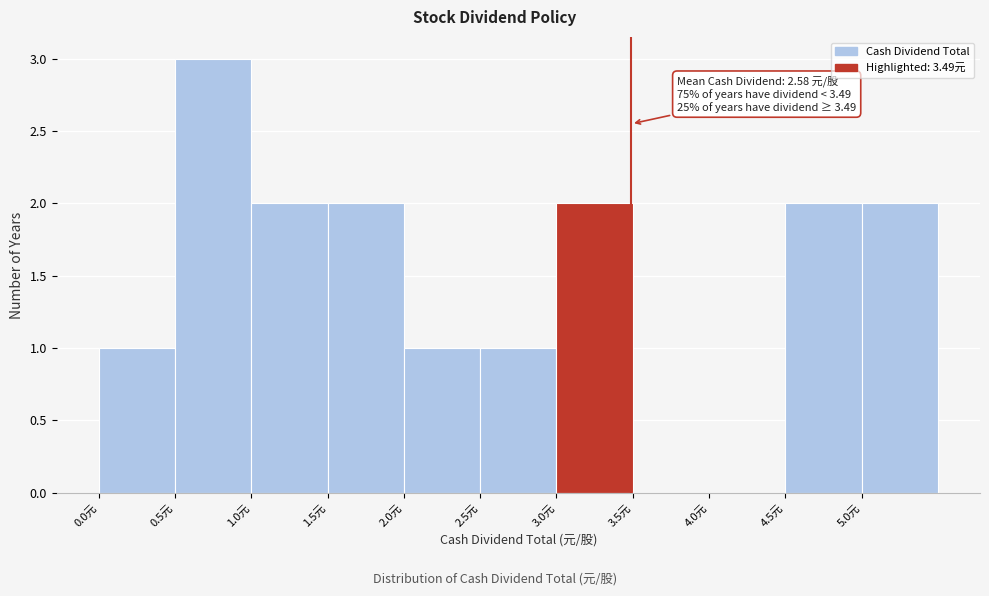

Over which range of the x-axis is the bar tallest?

0.5 to 1.0